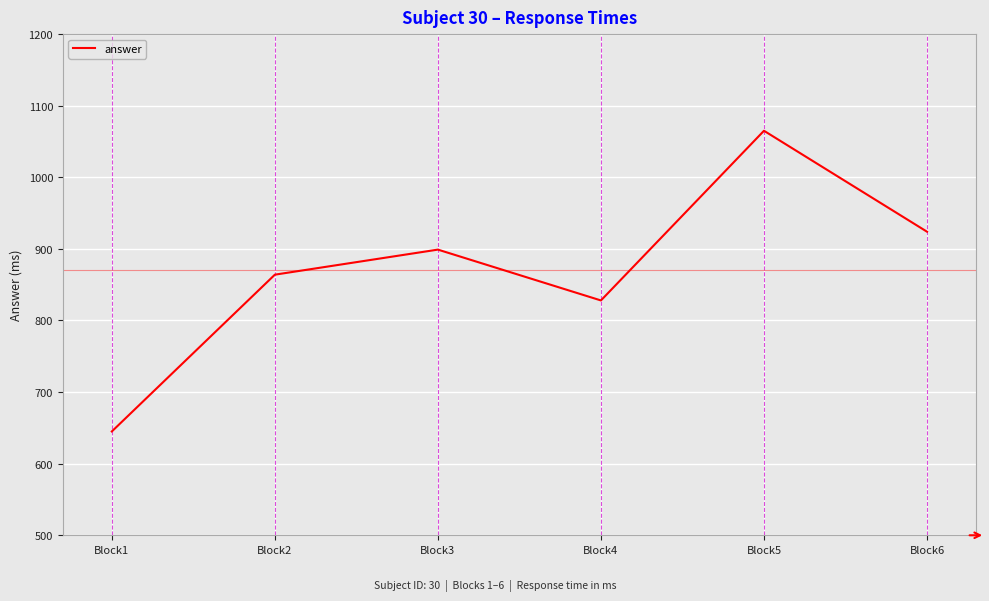

True or false: there are more than 0 points higher than both neighbors.

True